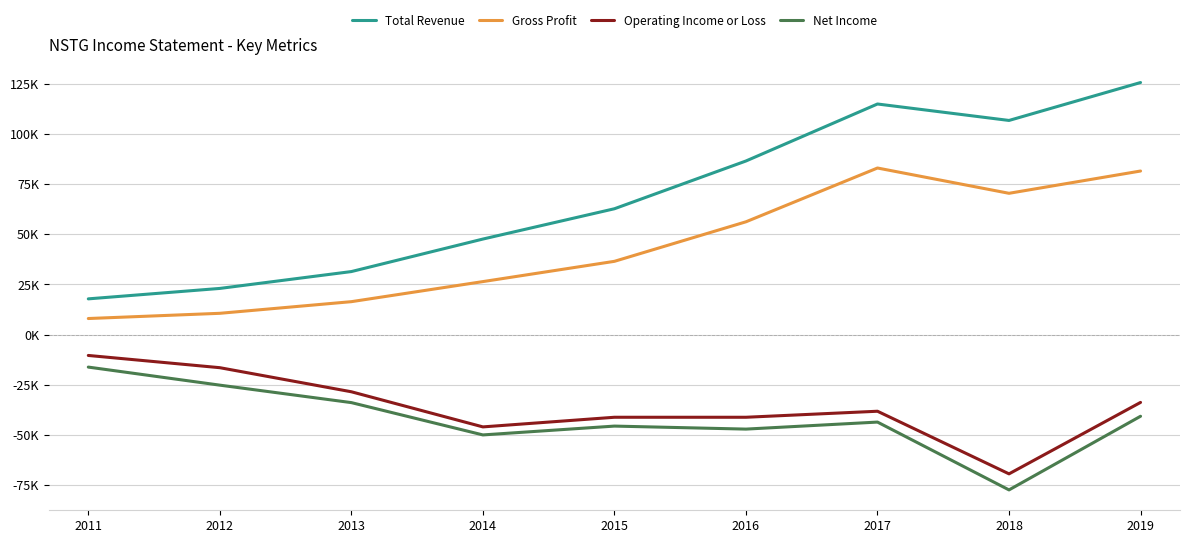

List the labels in order of Total Revenue value, largest first.

2019, 2017, 2018, 2016, 2015, 2014, 2013, 2012, 2011